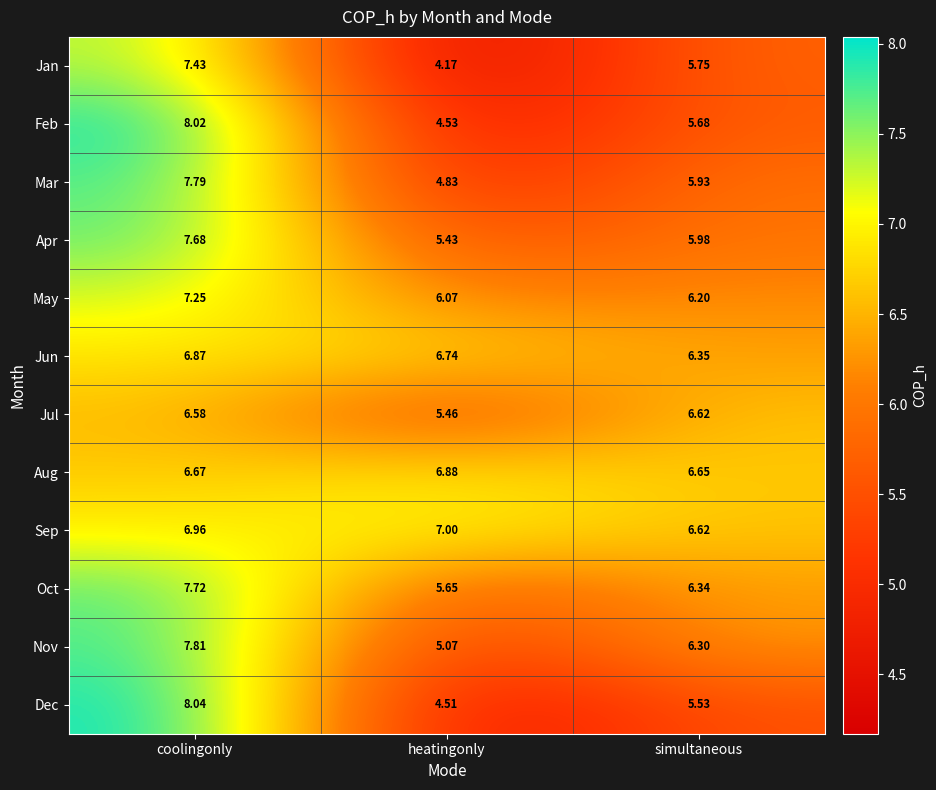

Rank the categories by Oct value from highest to lowest.

coolingonly, simultaneous, heatingonly